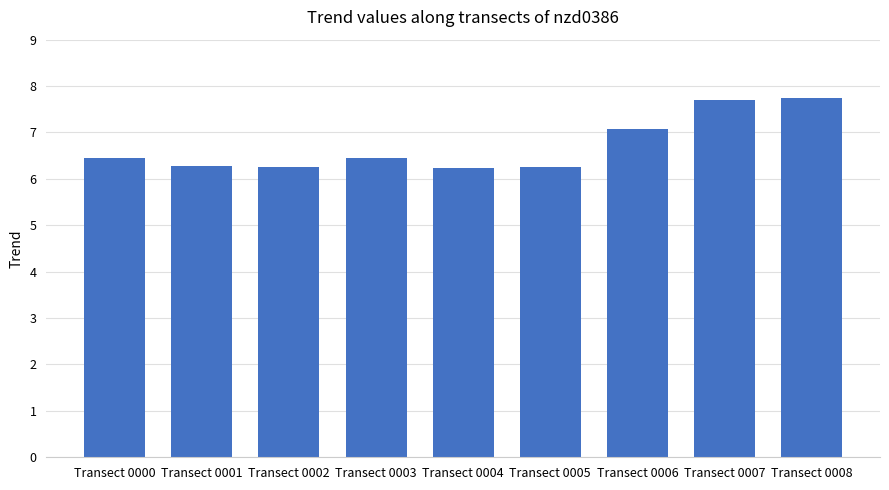

What is the change in value from Transect 0002 to Transect 0007?

+1.4